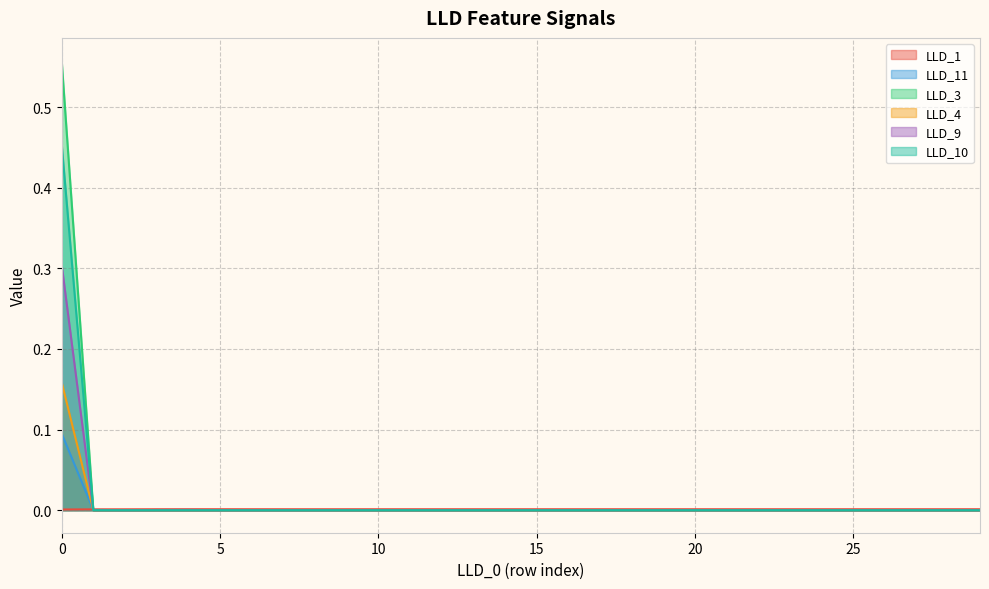

Between 1 and 4, which series saw the biggest shift?

LLD_1